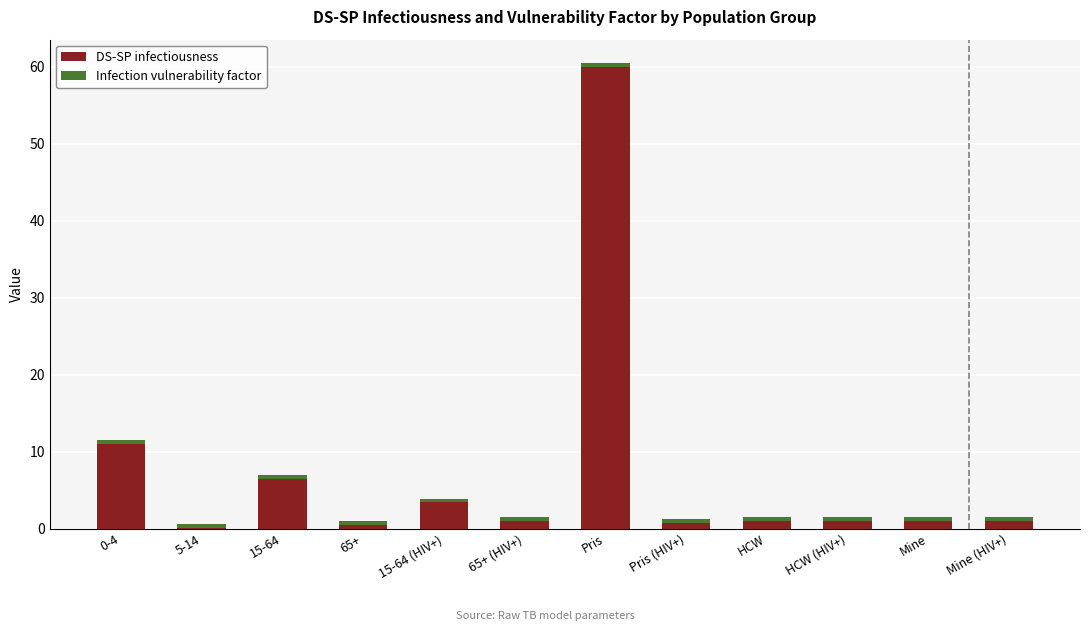

At which category is the sum across all series the highest?

Pris